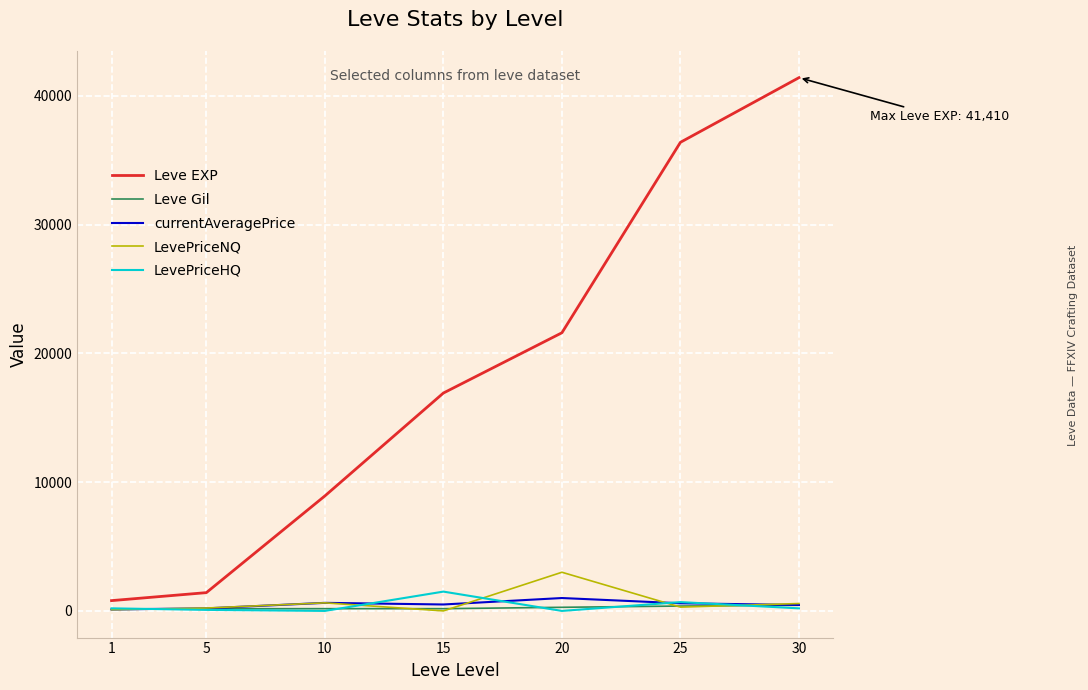

Which series has the largest range (max minus min)?

Leve EXP